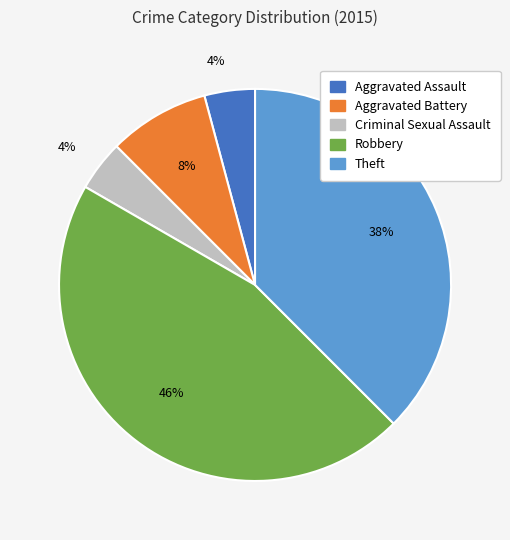

Between Robbery and Aggravated Battery, which is larger?

Robbery